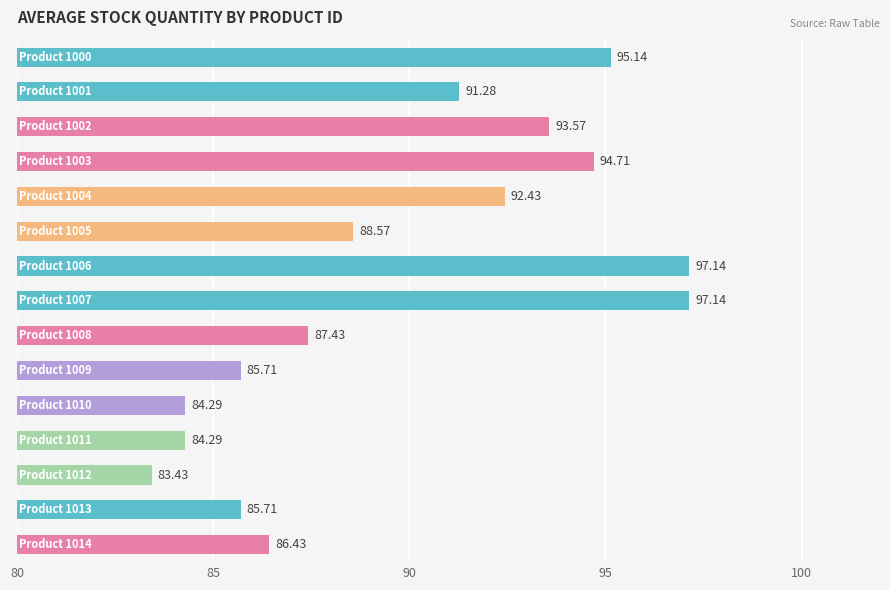

What is the difference between the maximum and minimum values?

13.7